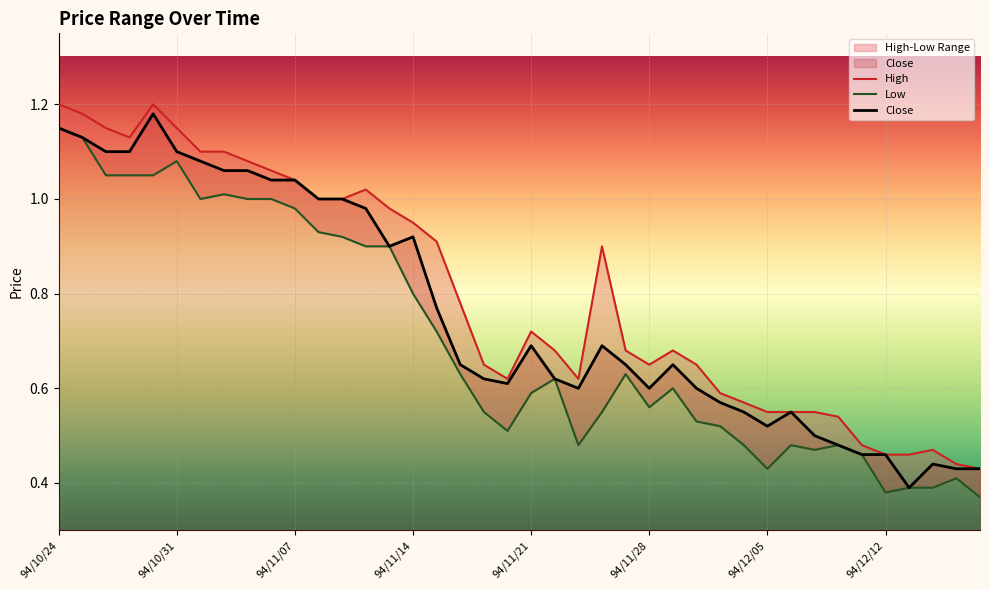

The Low series shows 0.5 at 32. True or false?

True